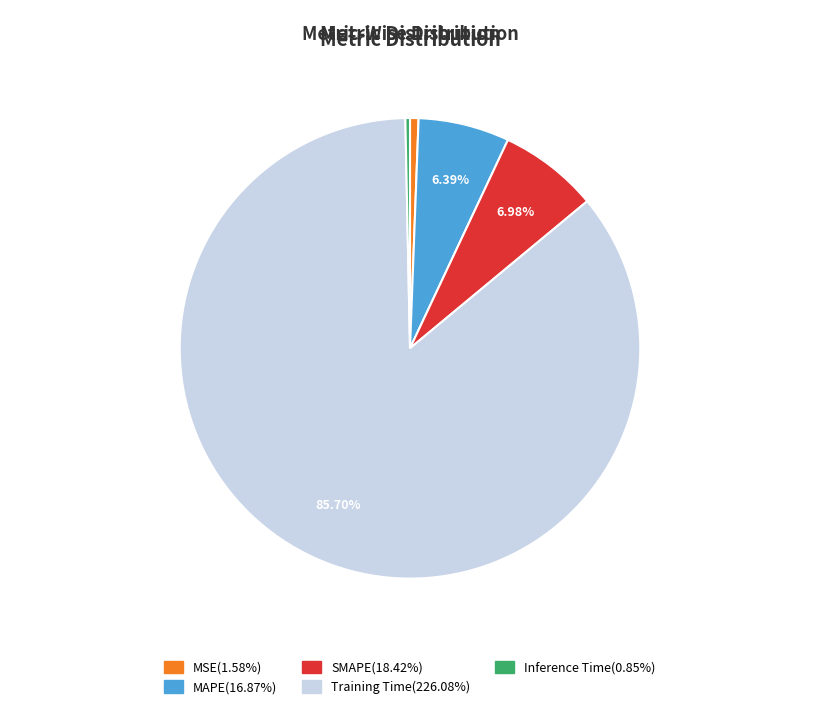

Combined, do MAPE and Inference Time account for over 50%?

No